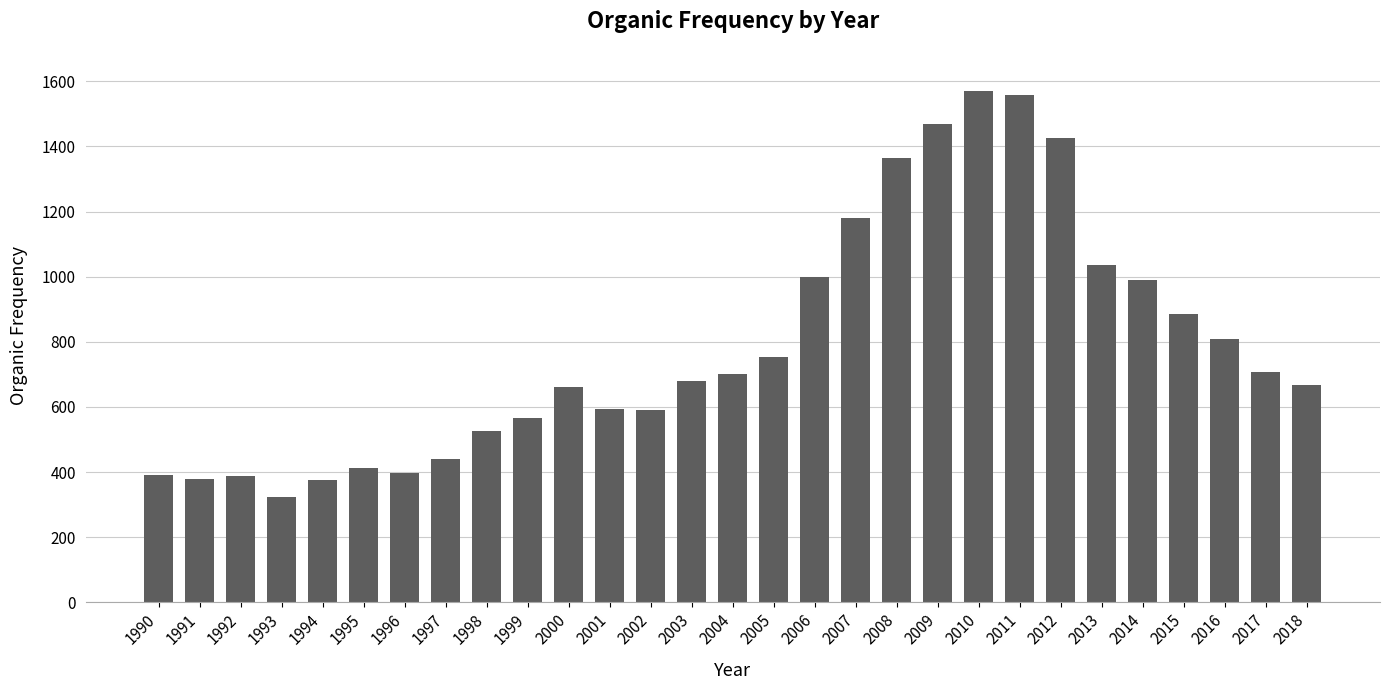

How many data points are less than 680?

14